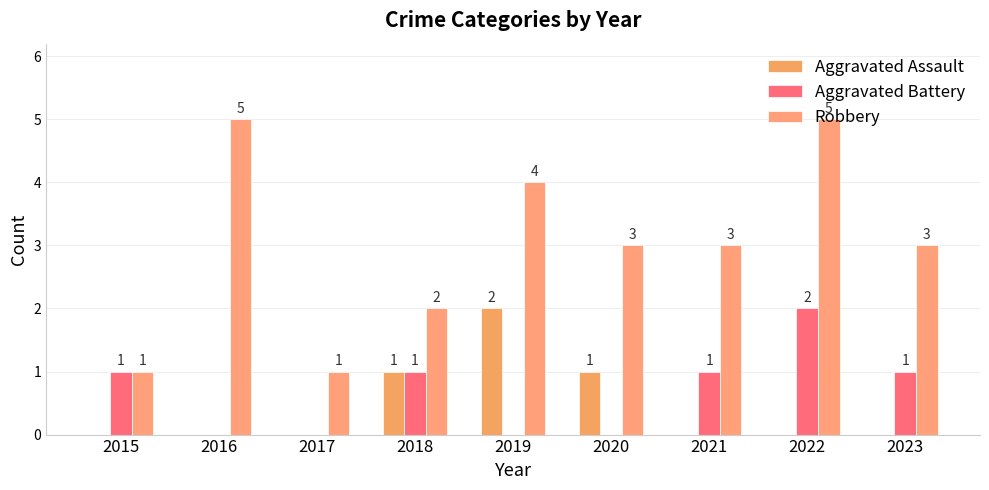

List the labels in order of Aggravated Battery value, smallest first.

2016, 2017, 2019, 2020, 2015, 2018, 2021, 2023, 2022